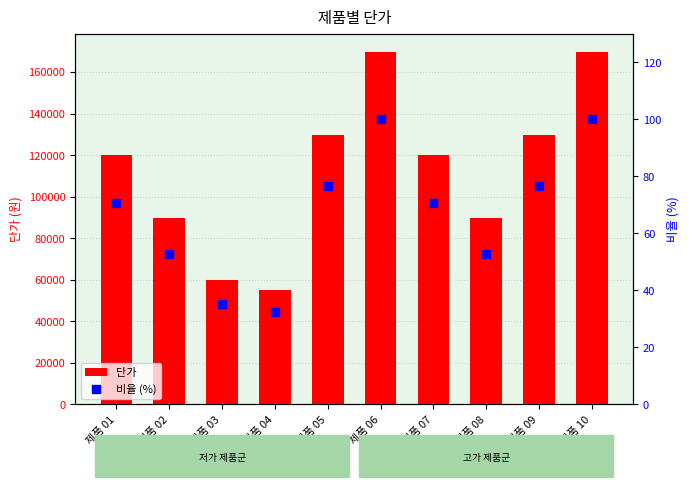

Which series has the largest total across all categories?

단가